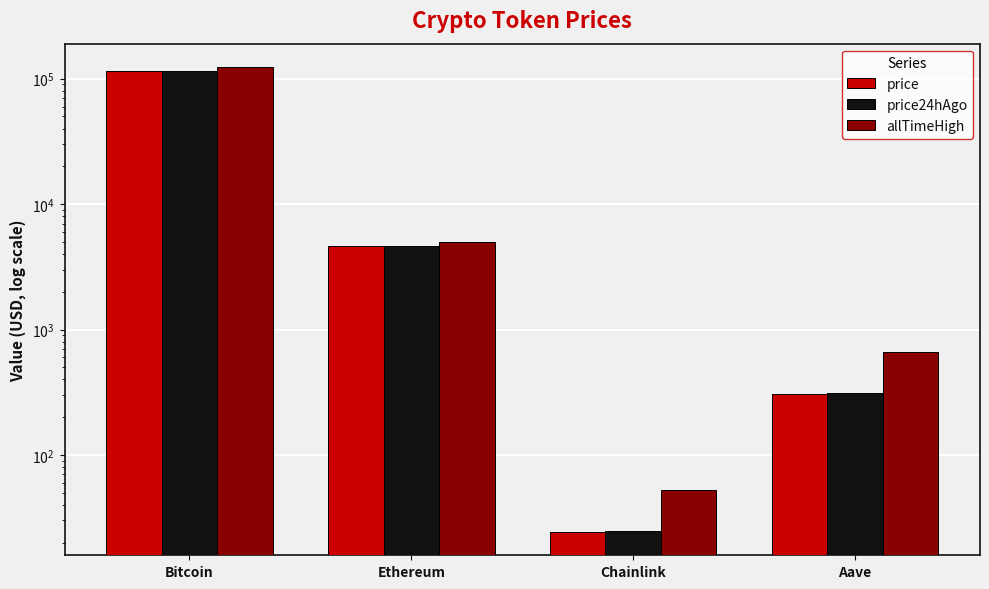

How many series are shown in this chart?

3